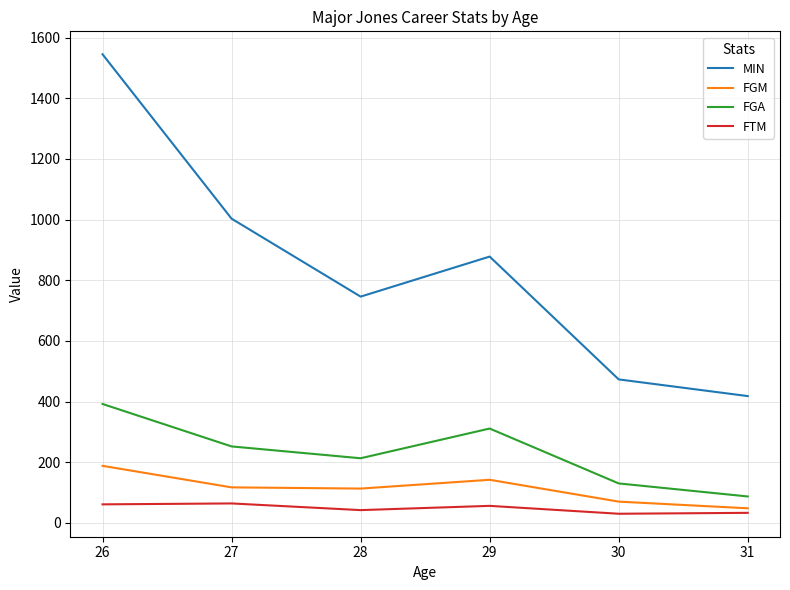

Is the value of FTM at 31 greater than the value of FGA at 26?

No